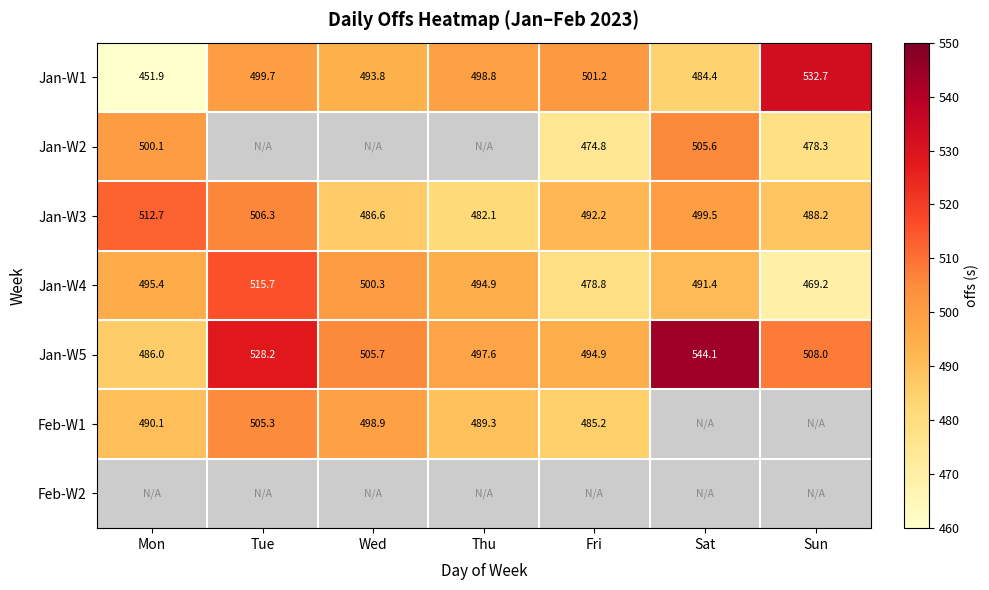

What is the minimum value for Jan-W3?

482.1